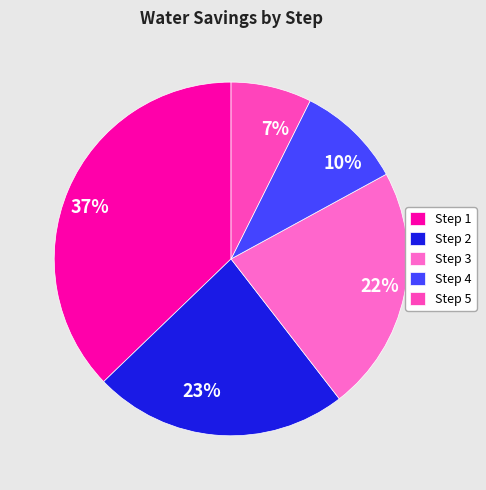

Count the number of slices in the pie.

5